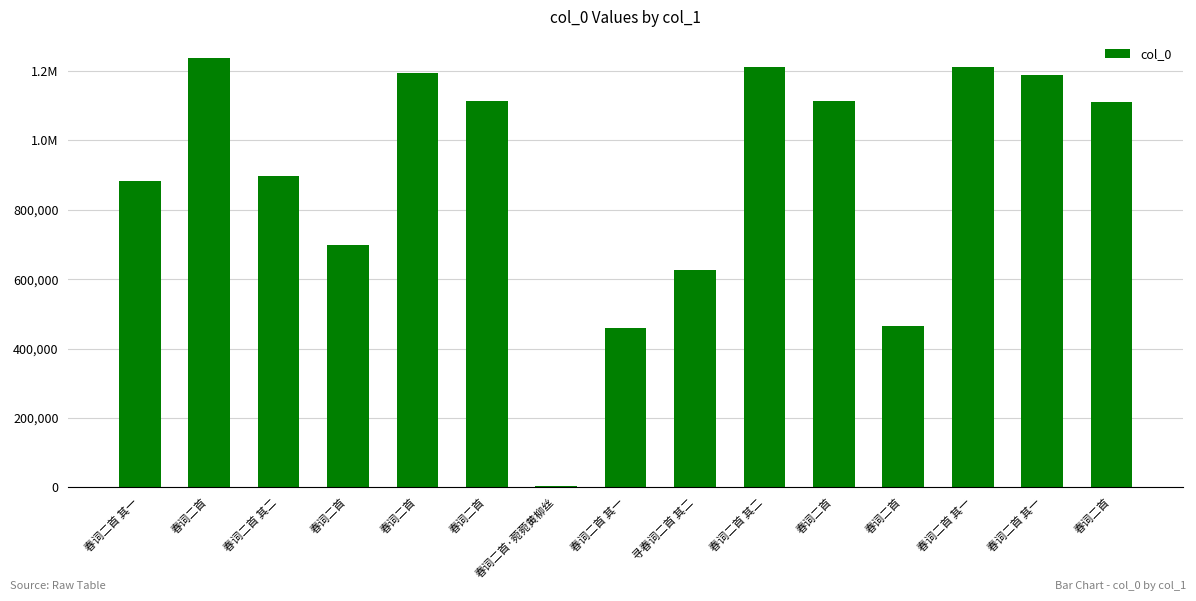

What is the label of the 5th bar from the left?

春词二首